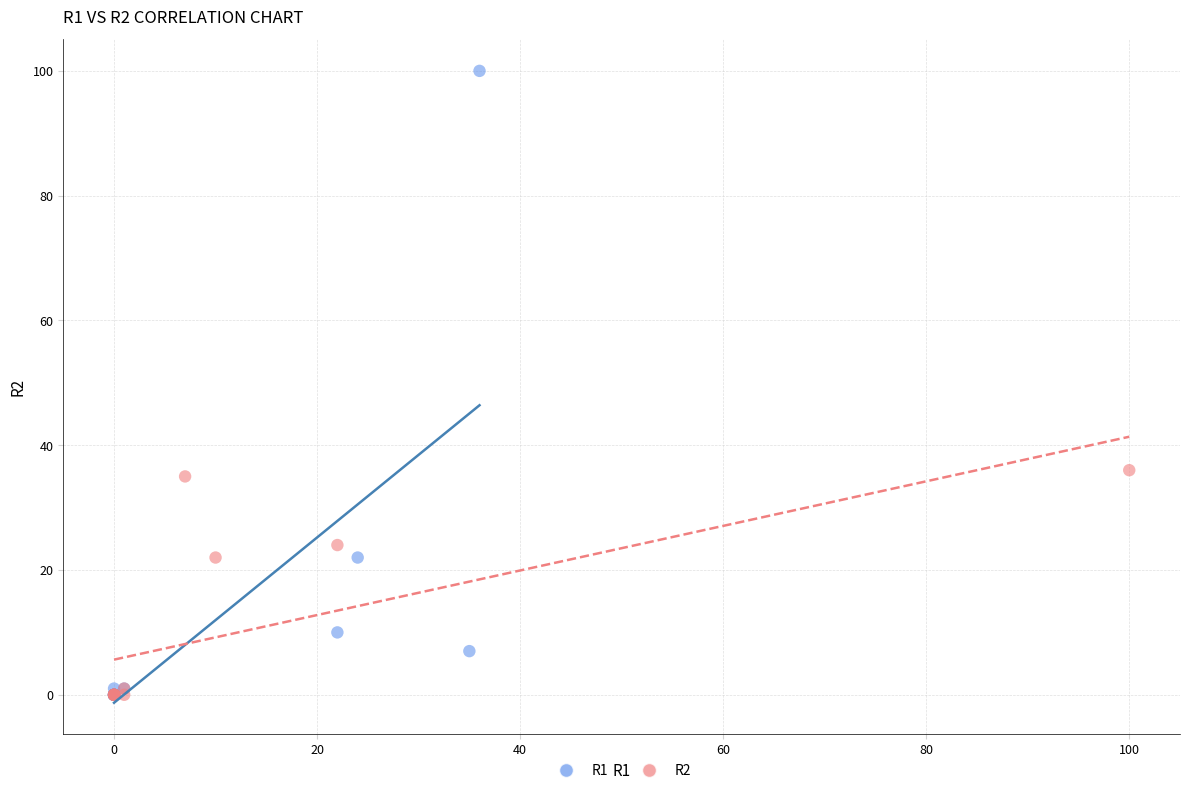

Which series contains the highest Y value?

R1